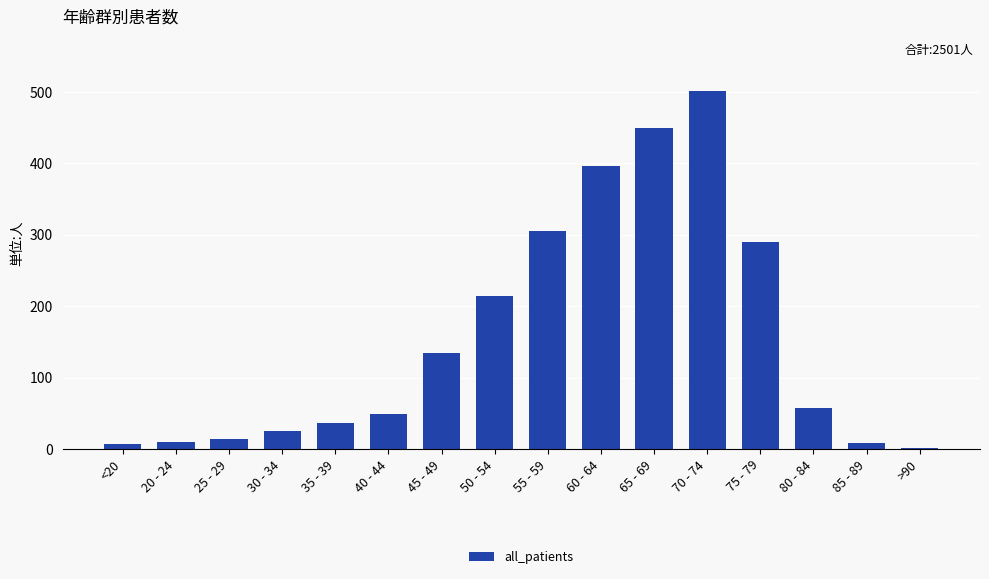

True or false: the data shows 49 at 40 - 44.

True